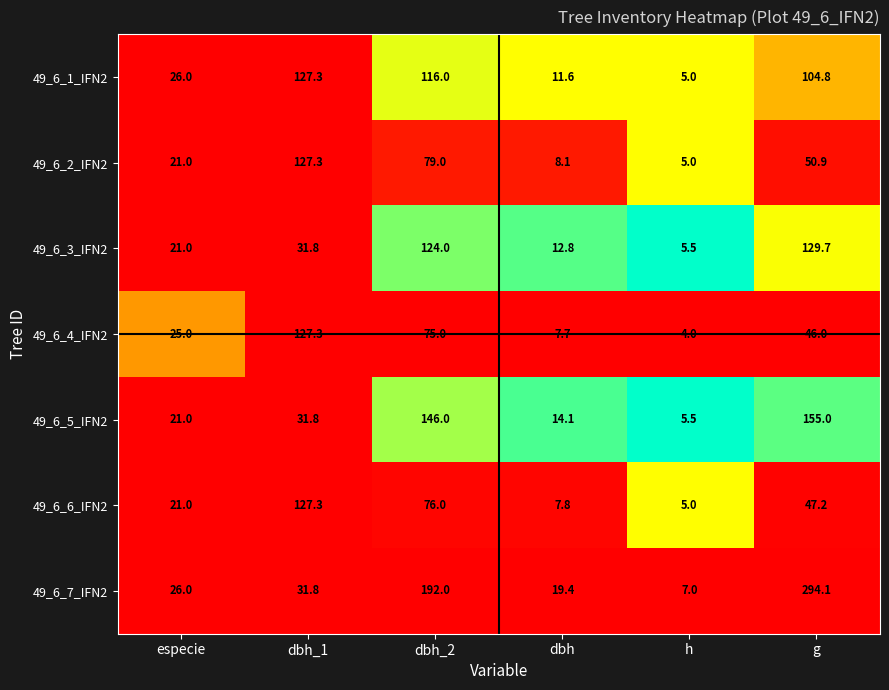

What is the difference between the maximum and minimum values in the 49_6_4_IFN2 series?

123.3